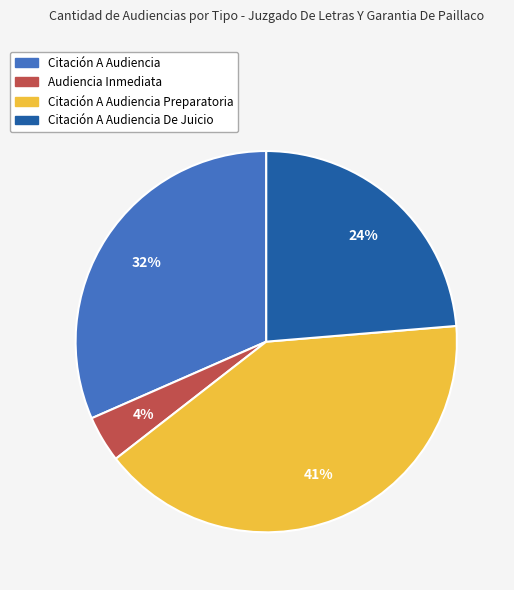

To the nearest percent, what is the average slice percentage?

25%